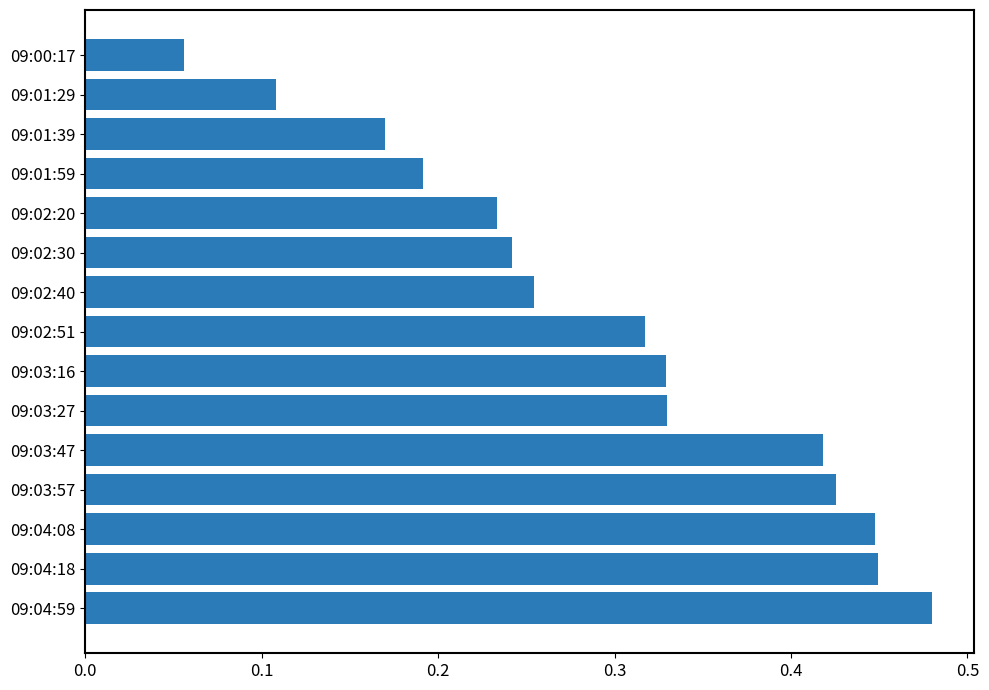

Which label corresponds to the smallest value in the chart?

09:00:17